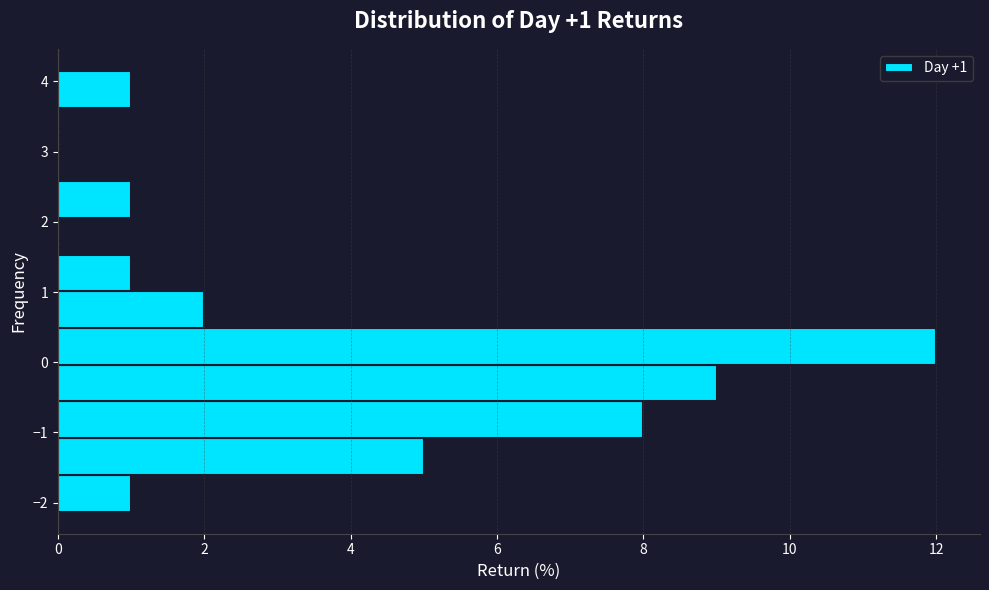

Which range on the y-axis has the longest bar?

0.0 to 0.5